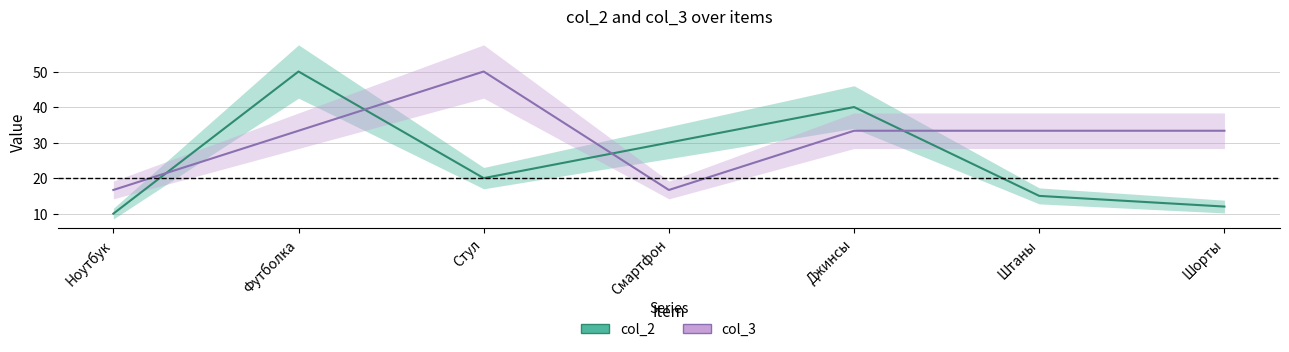

Rank the series by their maximum value, from lowest to highest.

col_2, col_3